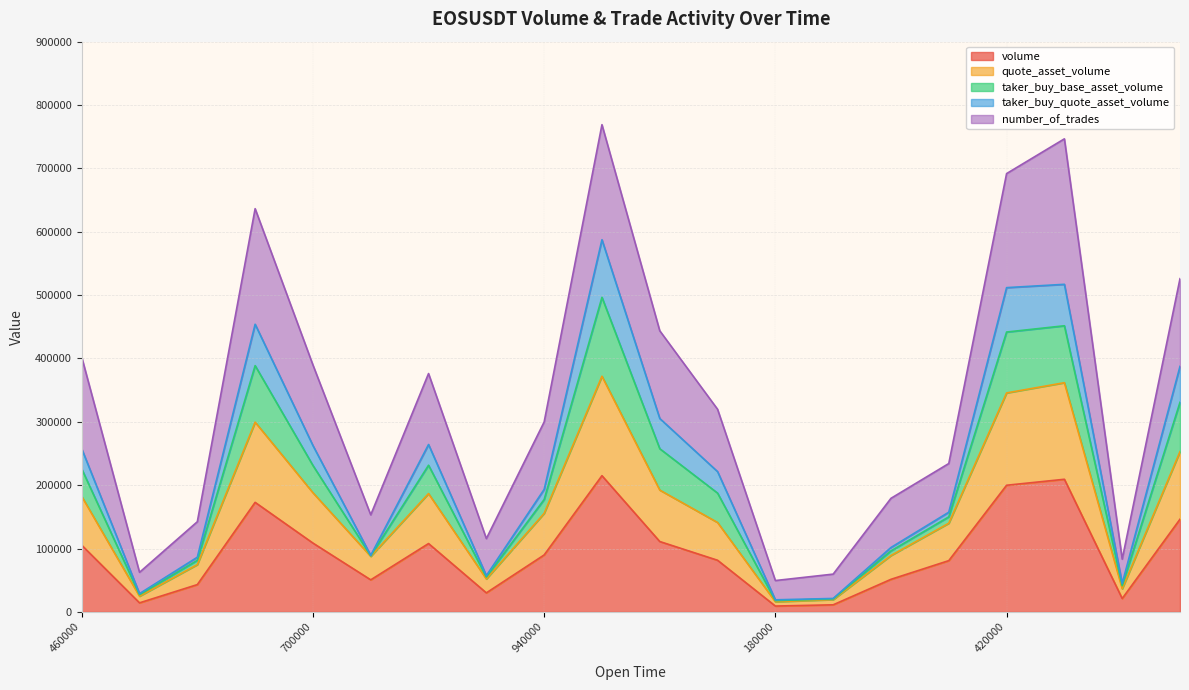

True or false: taker_buy_base_asset_volume and volume intersect in this chart.

False